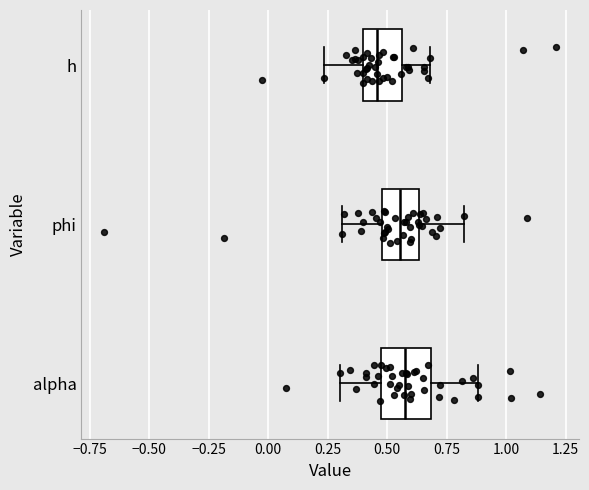

Reading bottom to top, read every box against the x-axis: the position of its median line, the range the box covers, and the ends of its whiskers. The values are not printed on the chart, so give them approximately, as read against the axis.

alpha: median 0.60, box 0.45 to 0.70, whiskers 0.30 to 0.90
phi: median 0.55, box 0.50 to 0.65, whiskers 0.30 to 0.80
h: median 0.45, box 0.40 to 0.55, whiskers 0.25 to 0.70